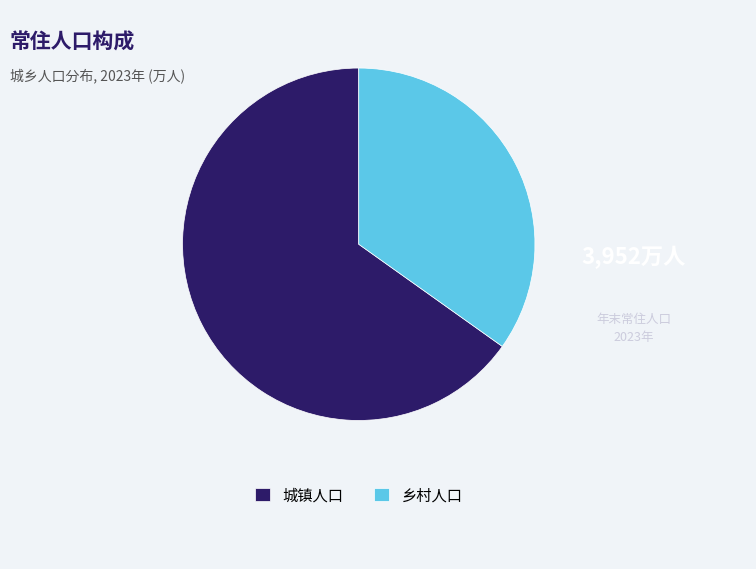

The 城镇人口 slice represents 76% of the pie. True or false?

False